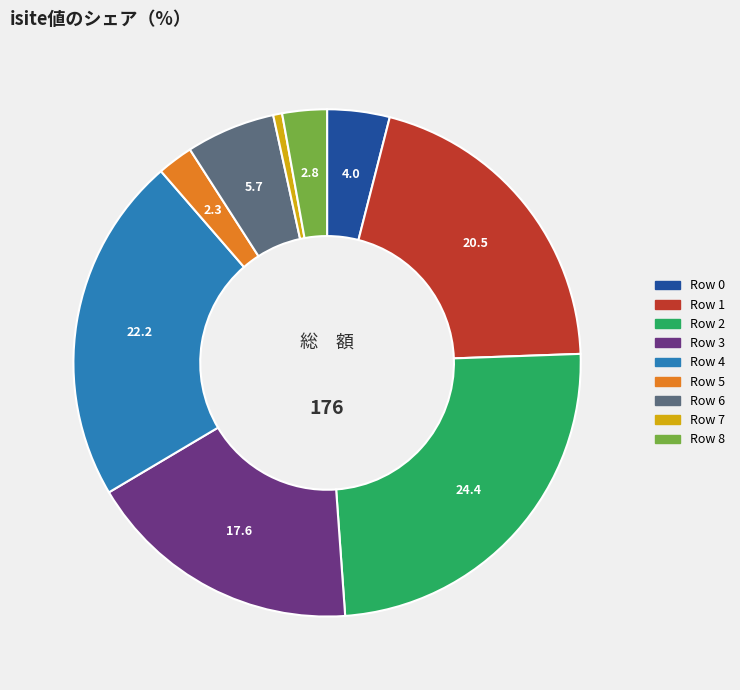

Do Row 7 and Row 1 together represent more than half of the pie?

No